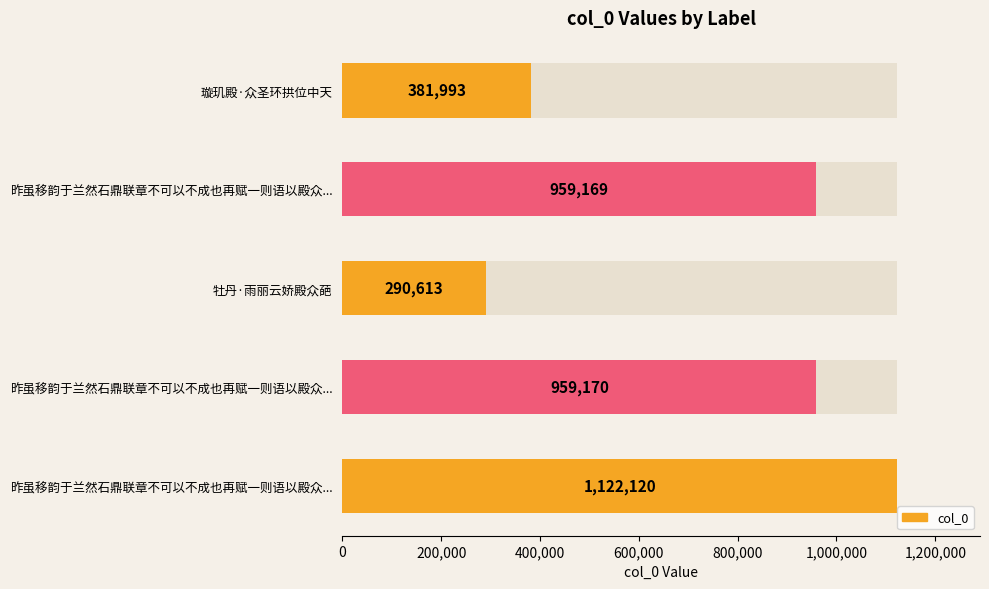

What is the value of the 4th bar from the left?

959170